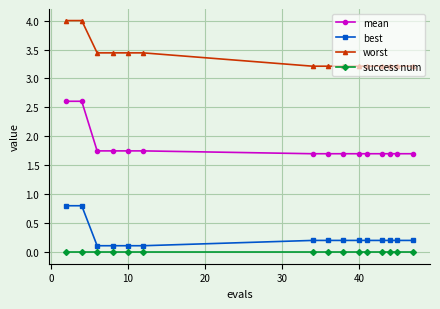

True or false: success num and mean cross at least once.

False